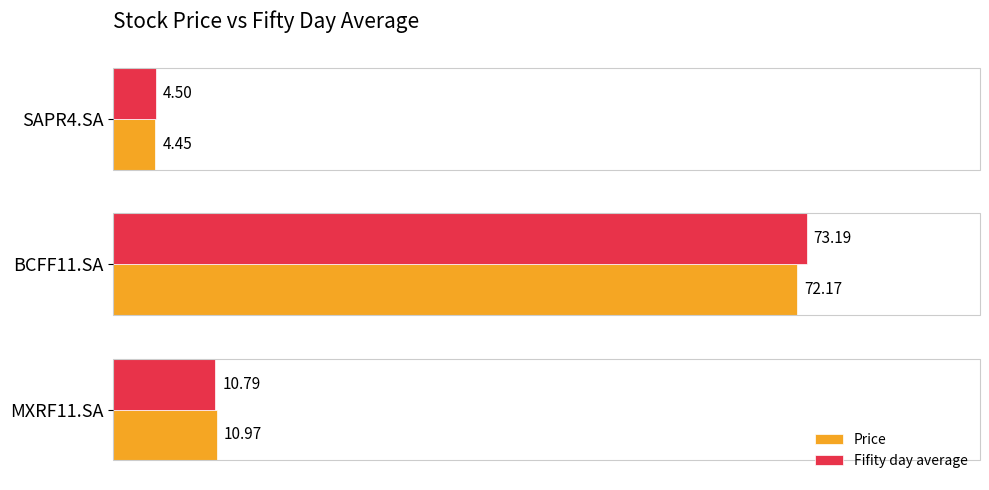

What is the total value across all series at SAPR4.SA?

8.9